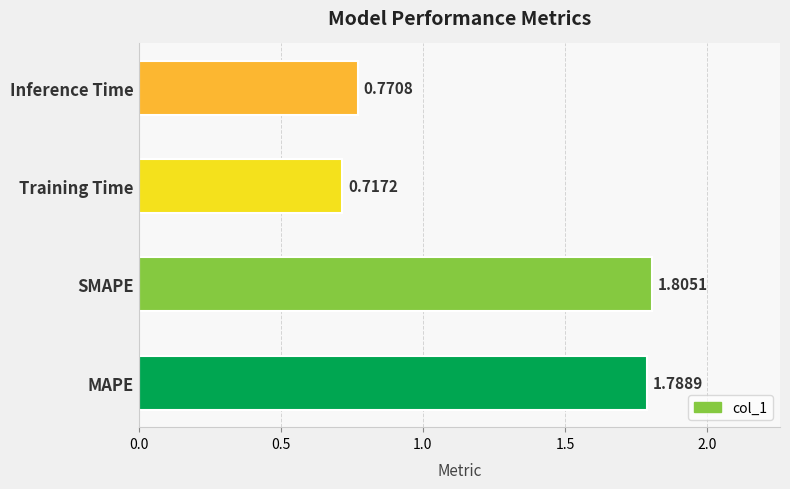

Which category has the lowest value across all series?

Training Time